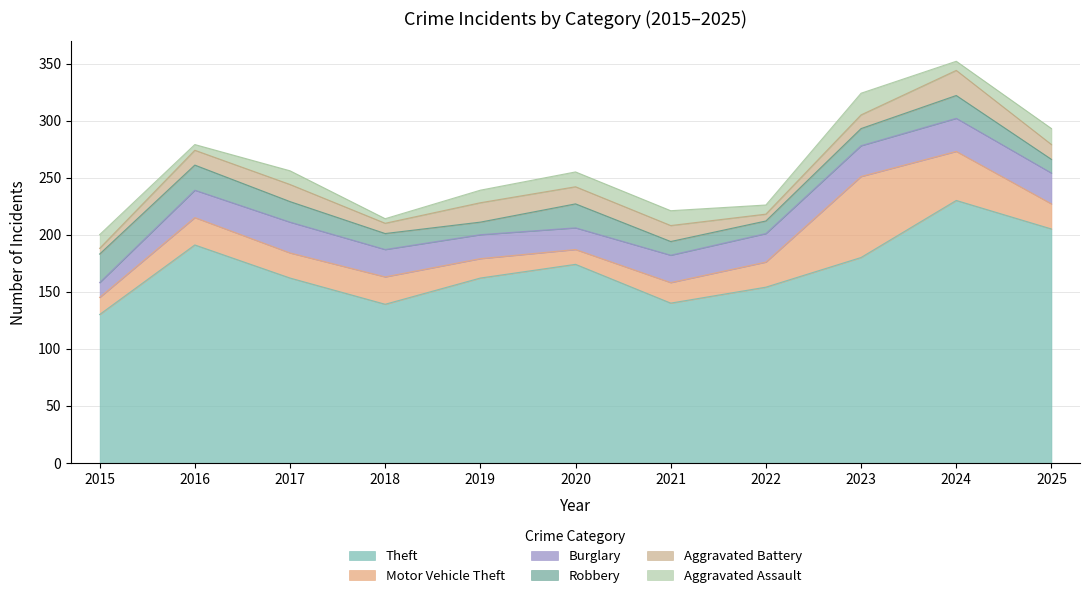

Rank the series at 2021 from highest to lowest value.

Theft, Burglary, Motor Vehicle Theft, Aggravated Battery, Aggravated Assault, Robbery